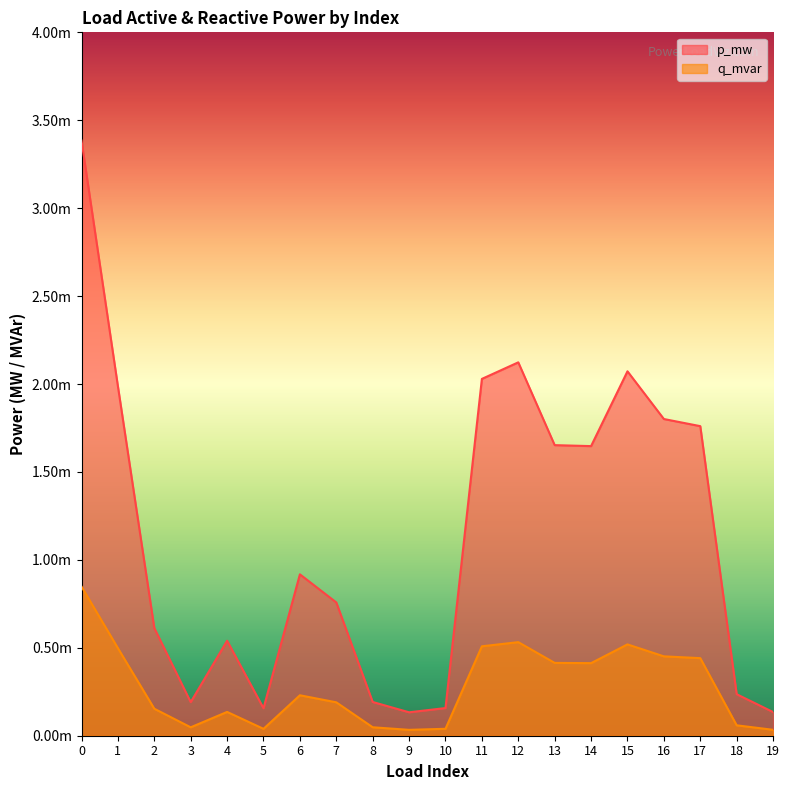

Rank the series by their average value, from lowest to highest.

q_mvar, p_mw